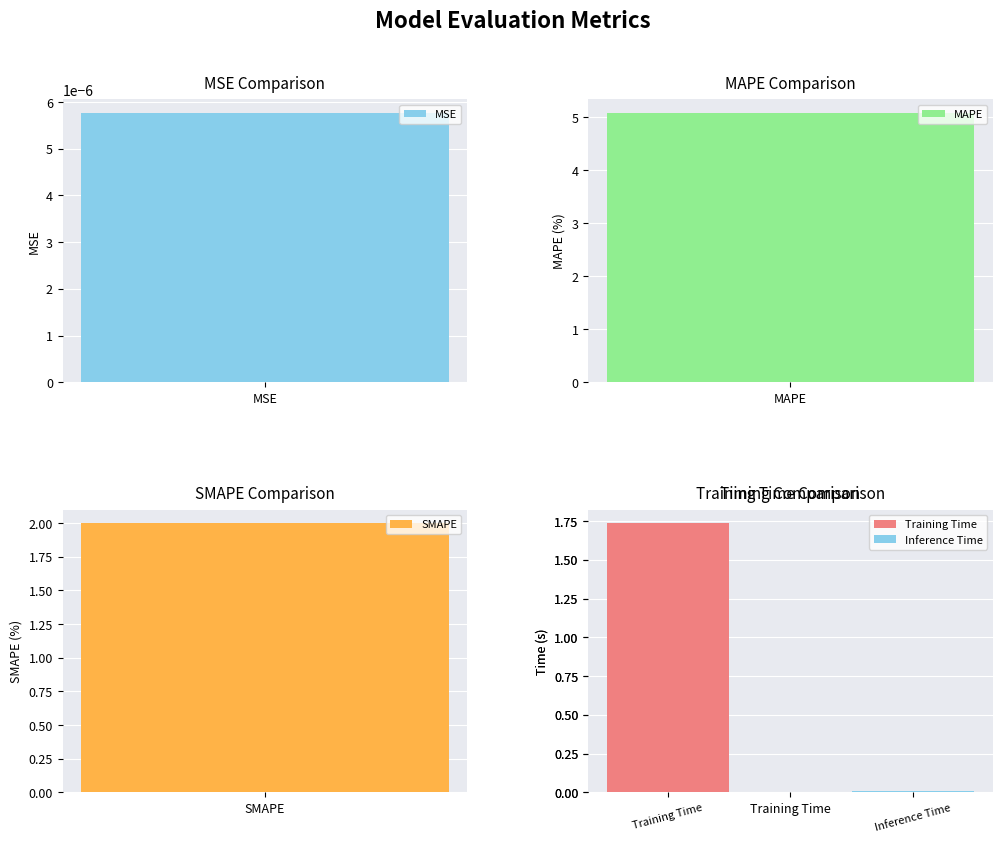

Reading left to right, transcribe all the data shown in this chart.

MSE=0.0	MAPE=5.1	SMAPE=2.0	Training Time=1.7	Inference Time=0.0